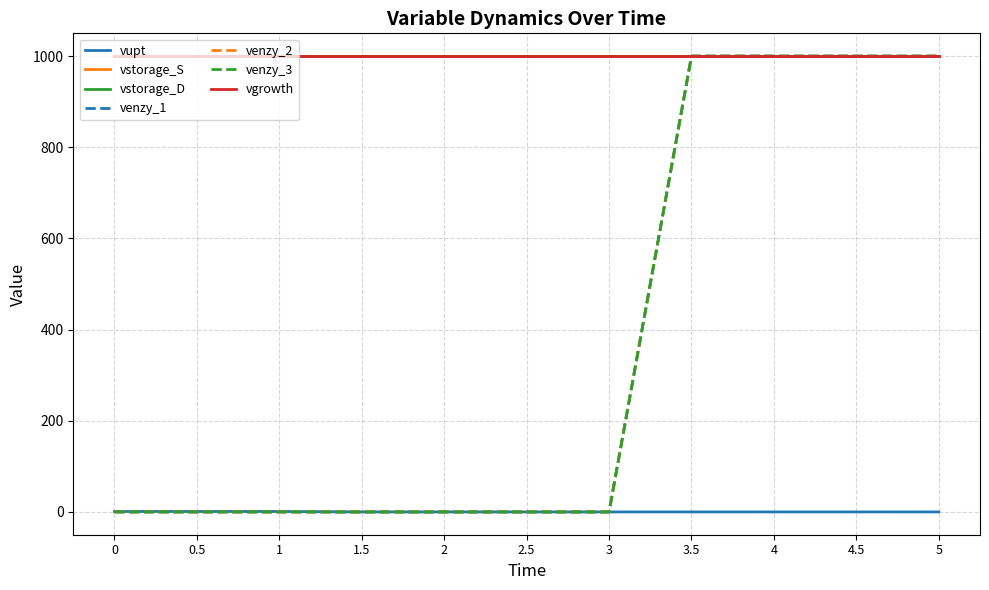

Which series has the largest range (max minus min)?

venzy_1